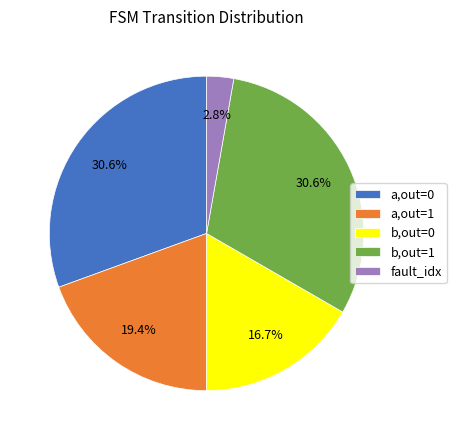

How many slices are in this pie chart?

5